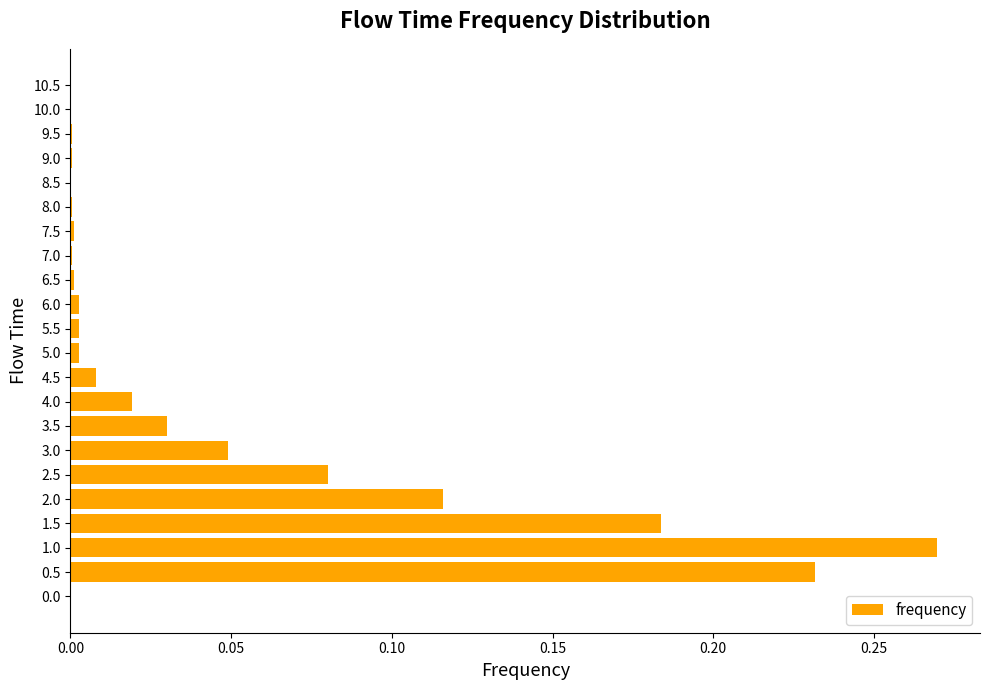

Is it true that the value at 9.5 is 0.0?

True